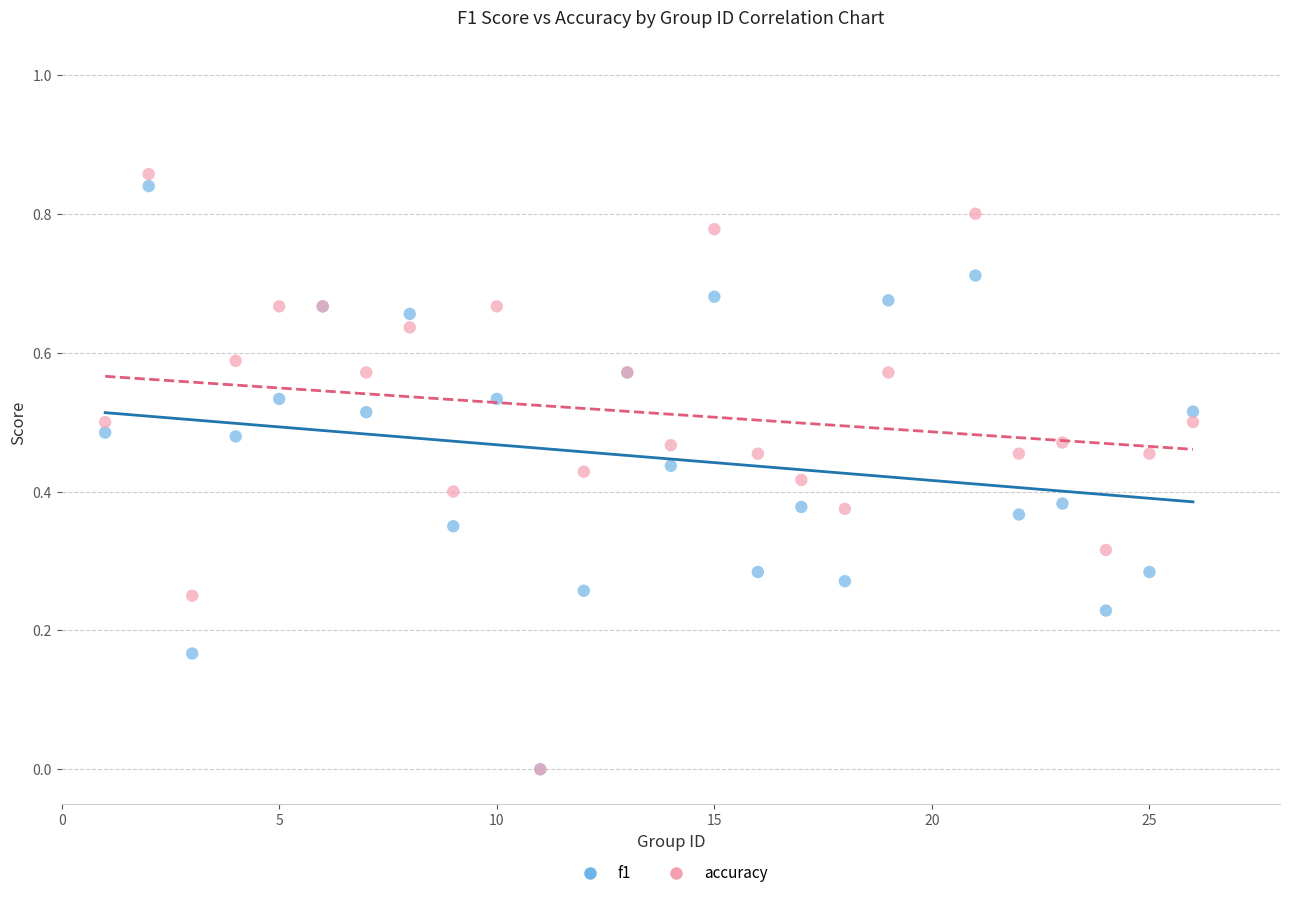

What are all the series names shown in the legend?

f1, accuracy